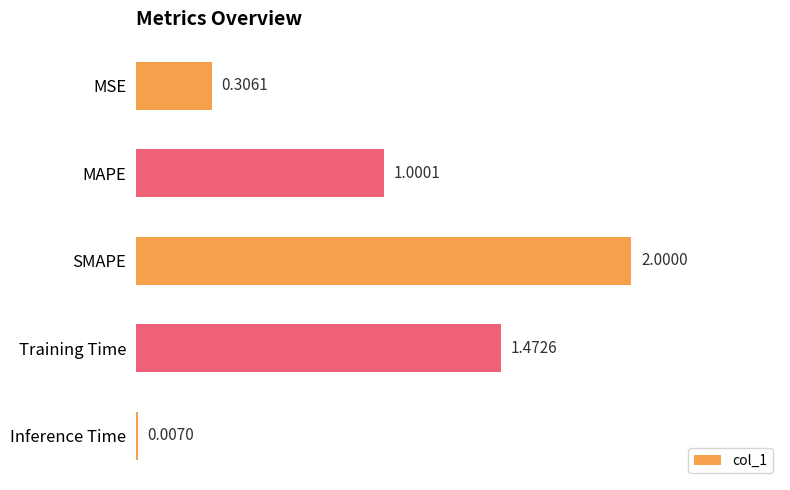

Which has a higher value, MSE or SMAPE?

SMAPE